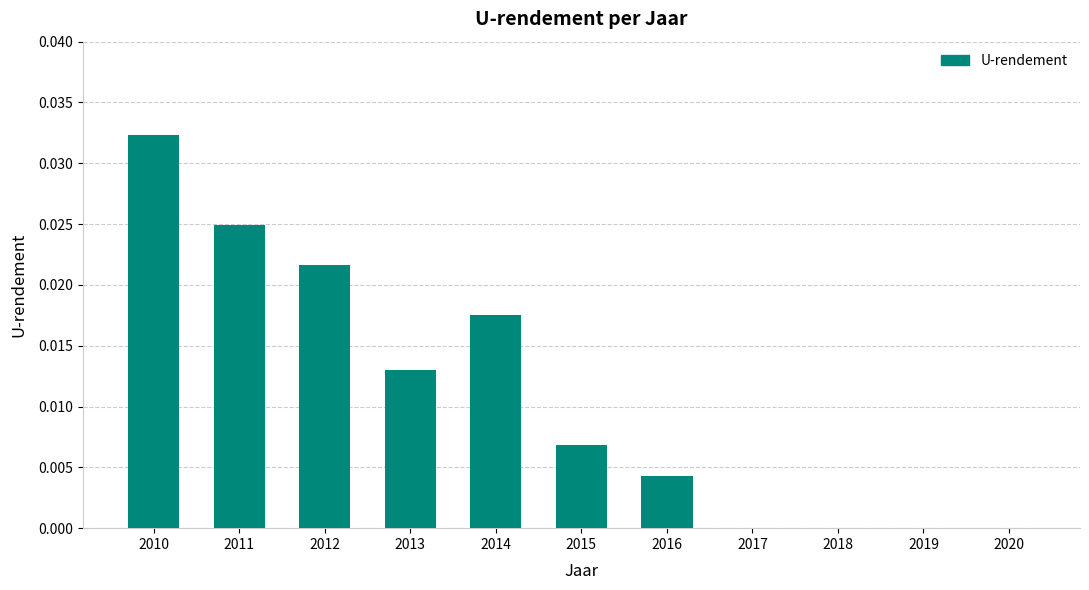

The chart shows a value of 0.0 at 2013. True or false?

True